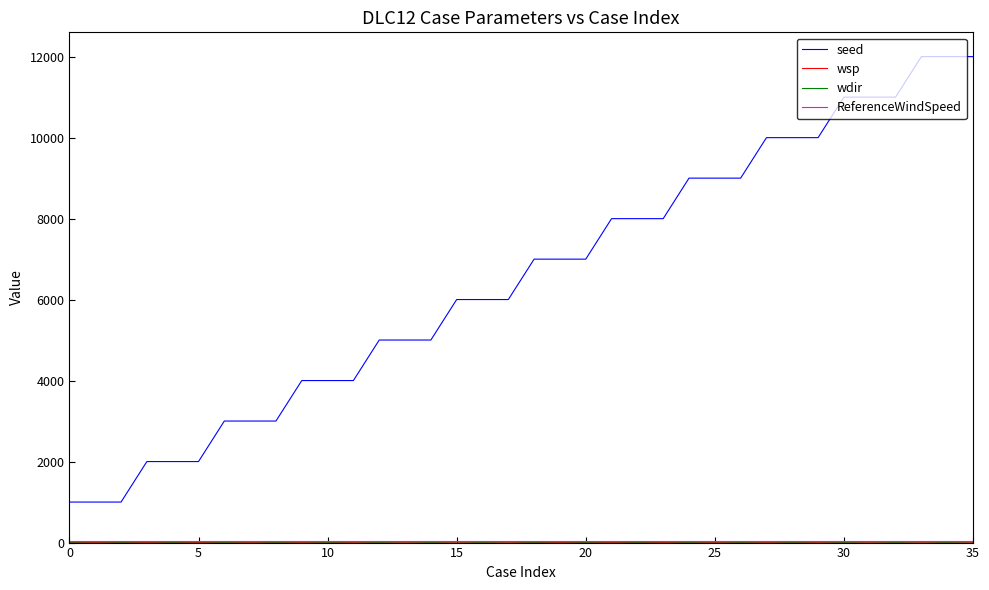

What is the maximum value shown in the chart?

12003